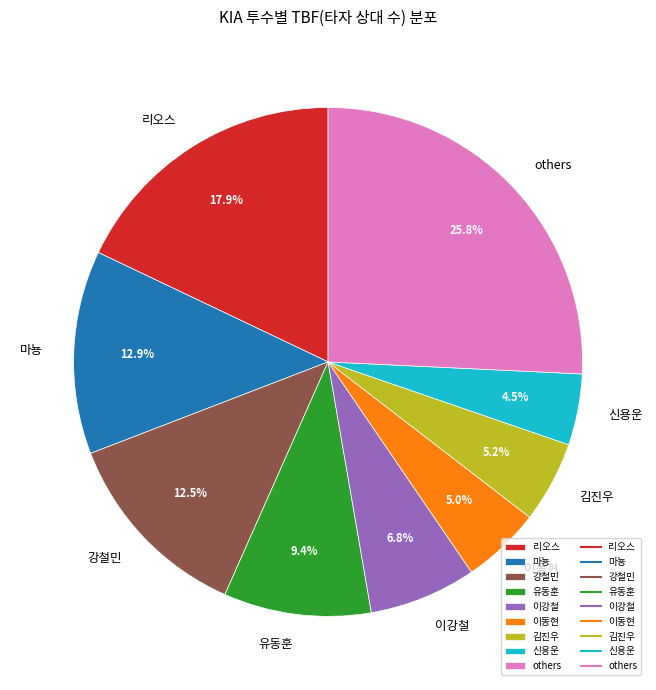

How many slices are in this pie chart?

9